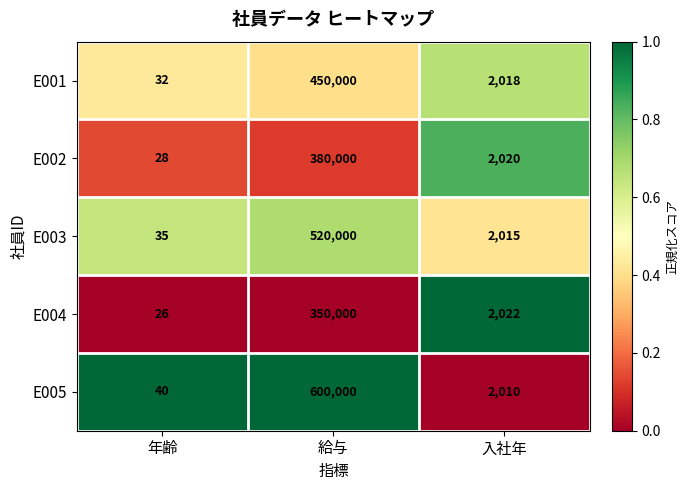

At which category is the sum across all series the highest?

給与